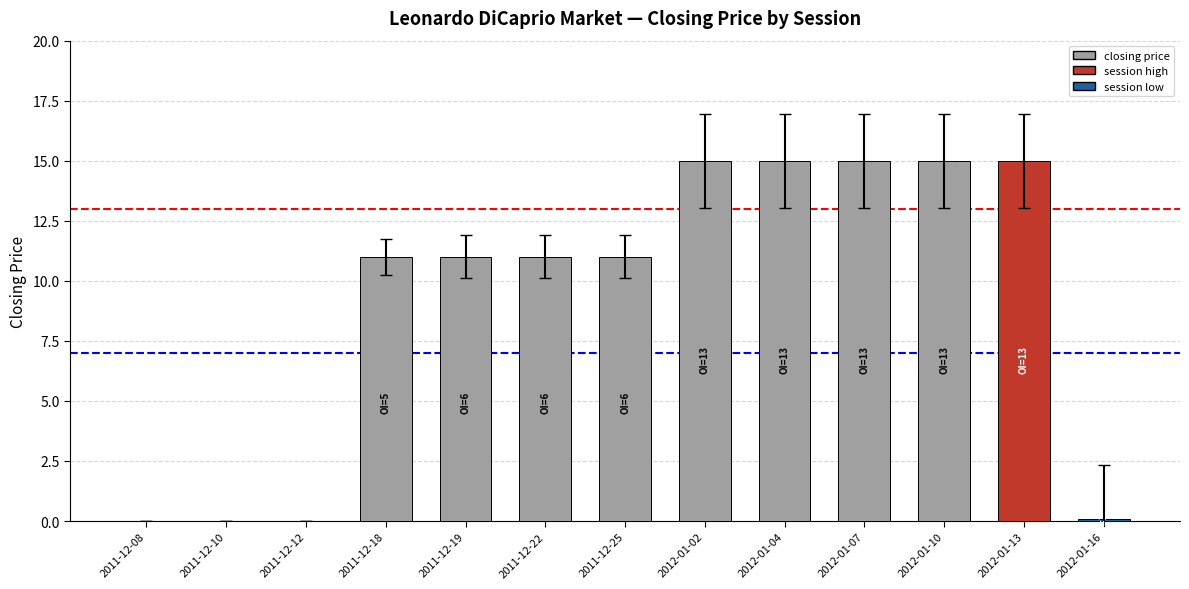

The chart shows a value of 0.0 at 2011-12-08. True or false?

True